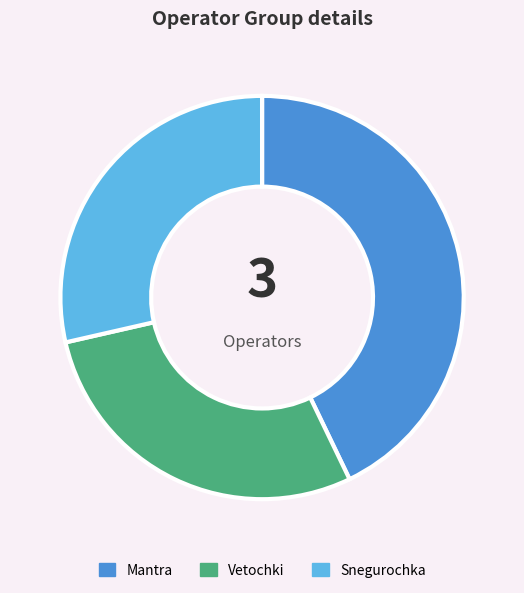

How many slices are in this pie chart?

3